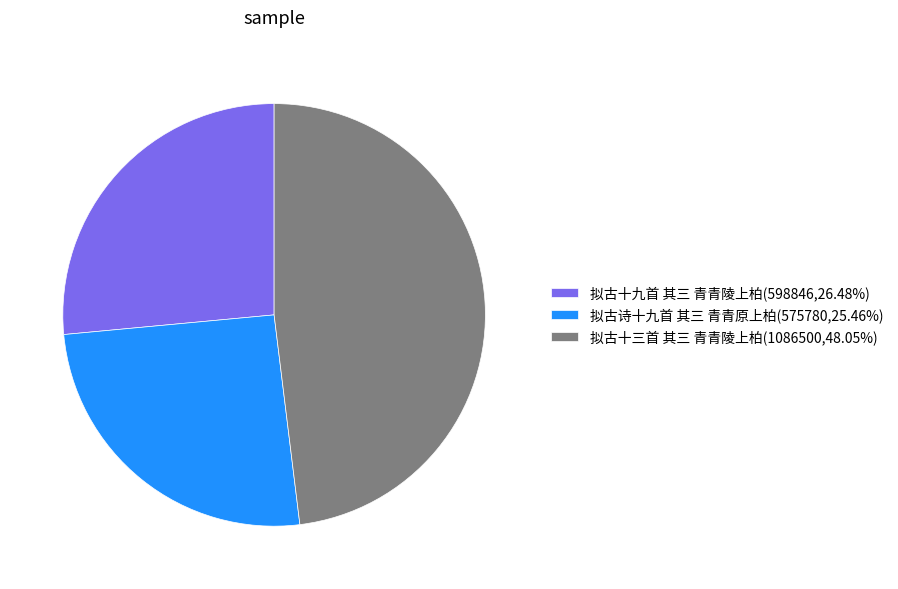

Is there a majority slice in this chart?

No